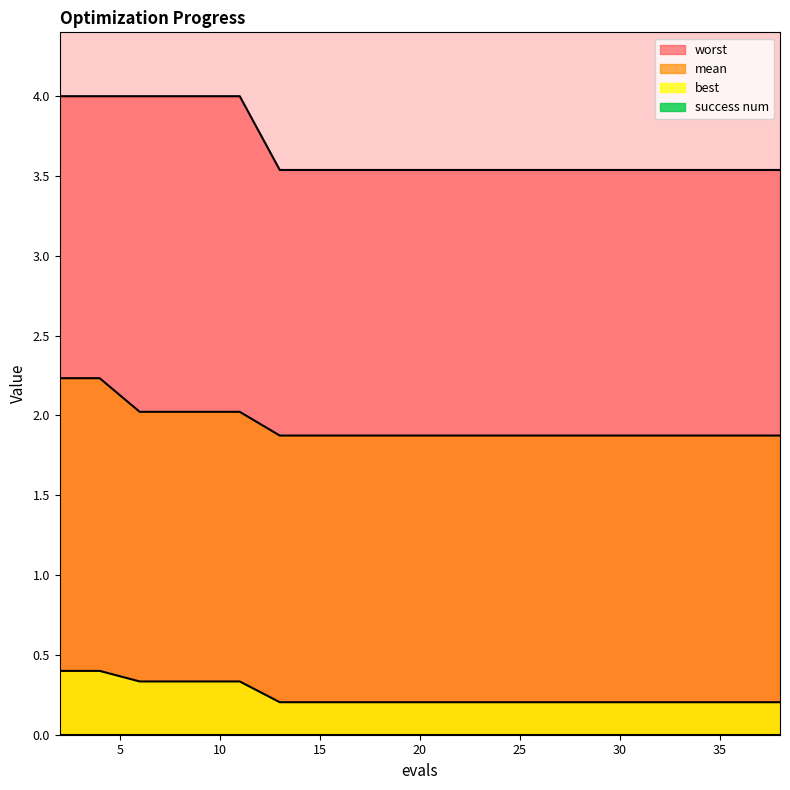

Read the worst value at 34.

3.5